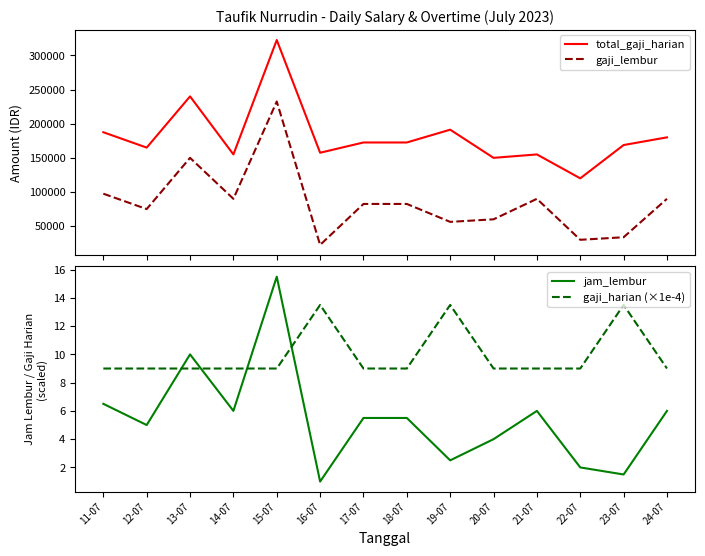

The total_gaji_harian series shows 267421.2 at 20-07. True or false?

False